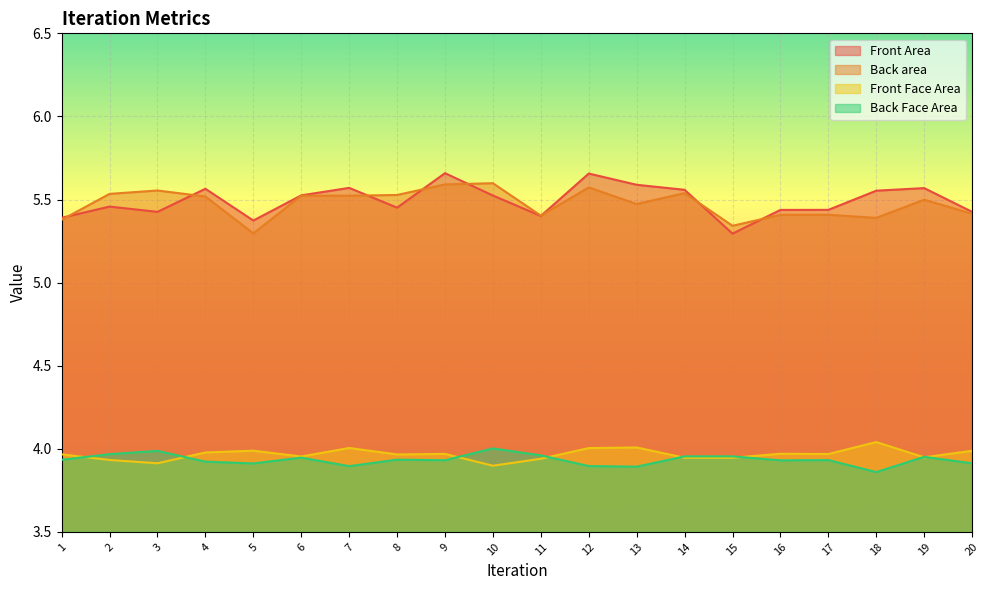

List the series in order of their peak value, lowest first.

Back Face Area, Front Face Area, Back area, Front Area